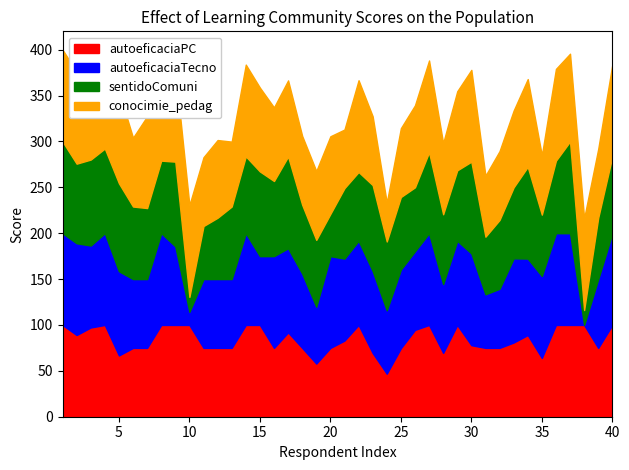

Reading left to right, what are all the values shown in this chart?

autoeficaciaPC: 100.0	89.0	97.3	100.0	66.8	75.0	75.0	100.0	100.0	100.0	75.0	75.0	75.0	100.0	100.0	75.0	91.9	75.0	57.9	75.0	83.0	100.0	69.4	46.9	74.7	94.6	100.0	69.6	100.0	78.0	75.0	75.0	80.9	89.1	64.1	100.0	100.0	100.0	75.0	100.0
autoeficaciaTecno: 100.0	100.0	89.3	100.0	91.7	75.0	75.0	100.0	85.7	14.3	75.0	75.0	75.0	100.0	75.0	100.0	91.7	81.0	61.9	100.0	89.3	91.7	89.3	69.1	85.7	85.7	100.0	75.0	91.7	100.0	58.4	64.4	91.7	83.3	89.3	100.0	100.0	0.0	75.0	100.0
sentidoComuni: 100.0	86.8	93.7	92.3	95.9	79.1	77.4	79.1	92.3	16.3	57.8	66.9	79.1	83.7	92.3	81.9	100.0	75.0	72.9	46.1	76.8	75.0	93.7	75.0	79.1	69.7	88.2	76.0	76.8	100.0	62.8	75.0	77.4	100.0	66.9	79.1	100.0	16.3	66.9	83.7
conocimie_pedag: 100.0	100.0	74.0	100.0	100.0	75.0	100.0	100.0	100.0	100.0	75.0	84.7	70.7	100.0	91.4	80.2	82.9	75.0	75.0	84.6	63.8	100.0	75.0	42.3	75.0	89.3	100.0	77.5	86.2	100.0	66.5	75.0	83.6	95.6	64.6	100.0	95.6	100.0	75.0	100.0